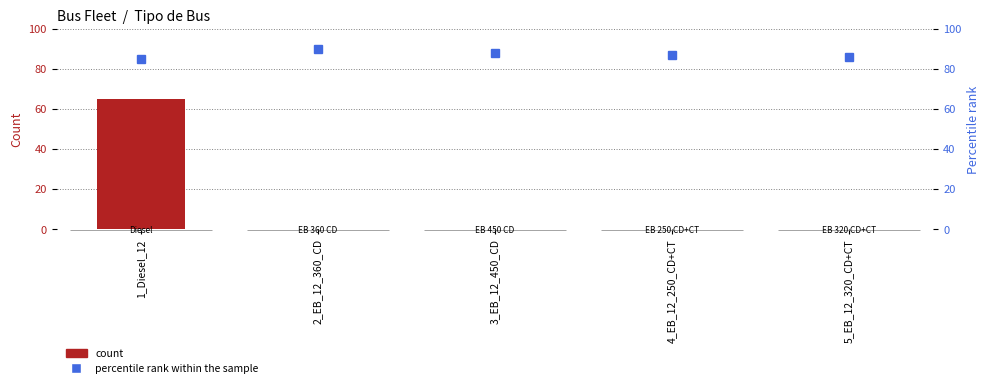

How many bars are there in total?

5